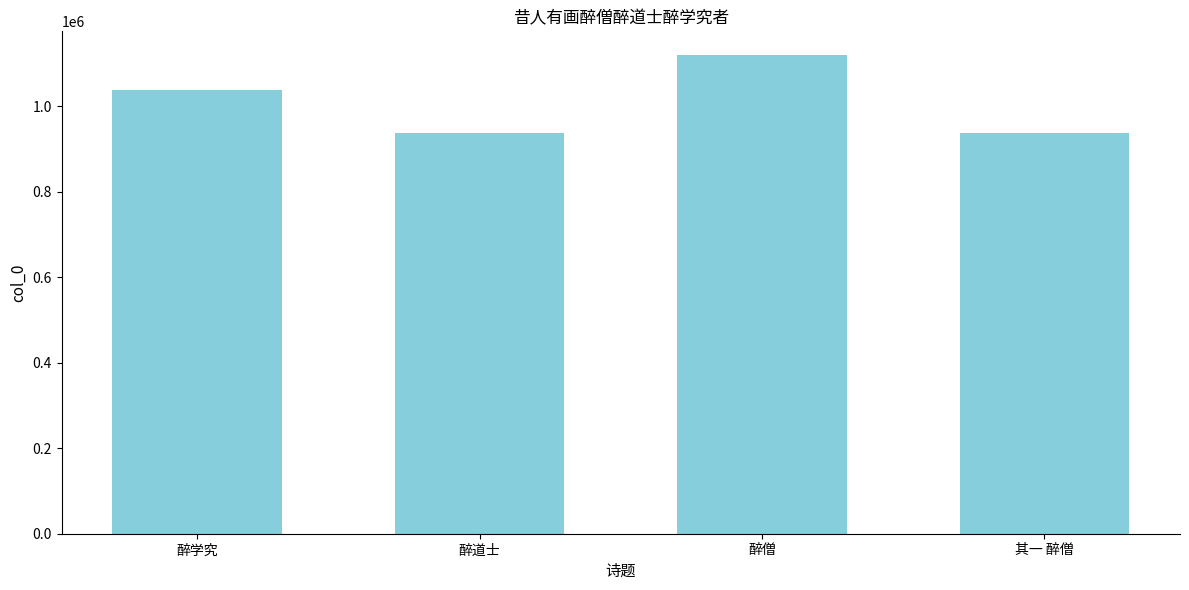

Approximately how many times larger is the value at 醉学究 compared to 醉道士?

1.1